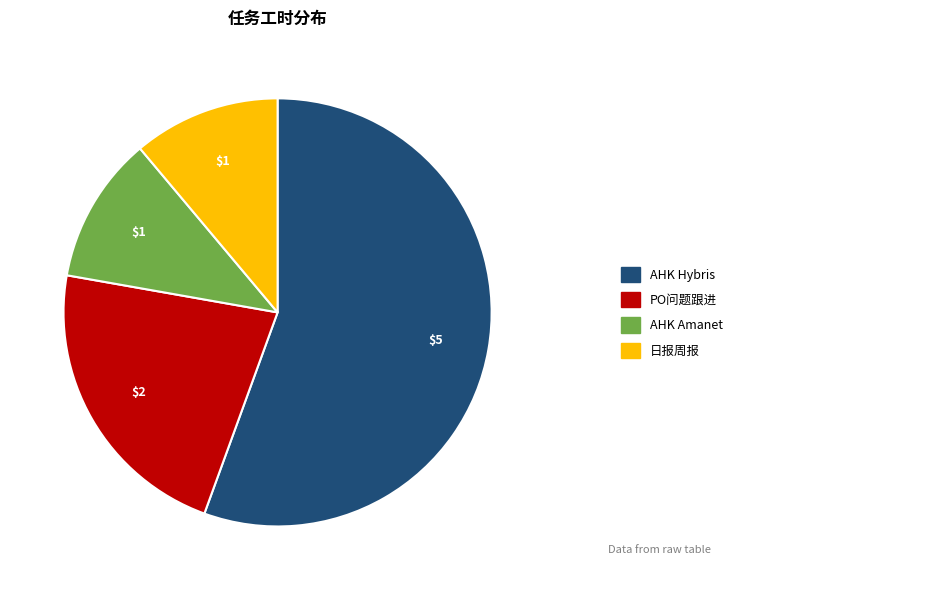

Is there a majority slice in this chart?

Yes